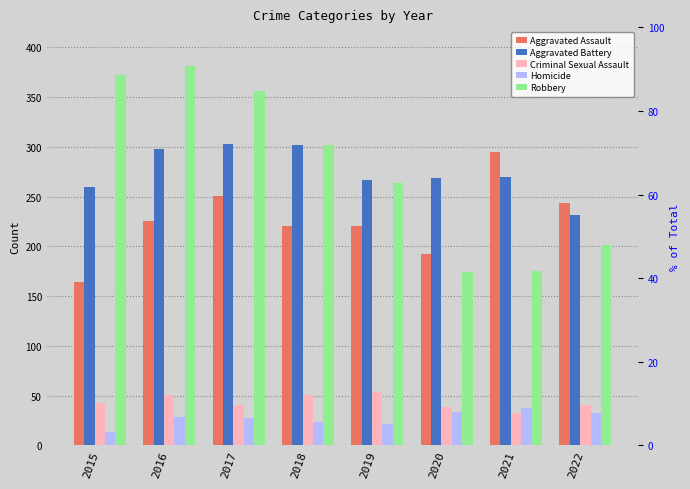

Is it true that Aggravated Battery equals 59 at 2015?

False